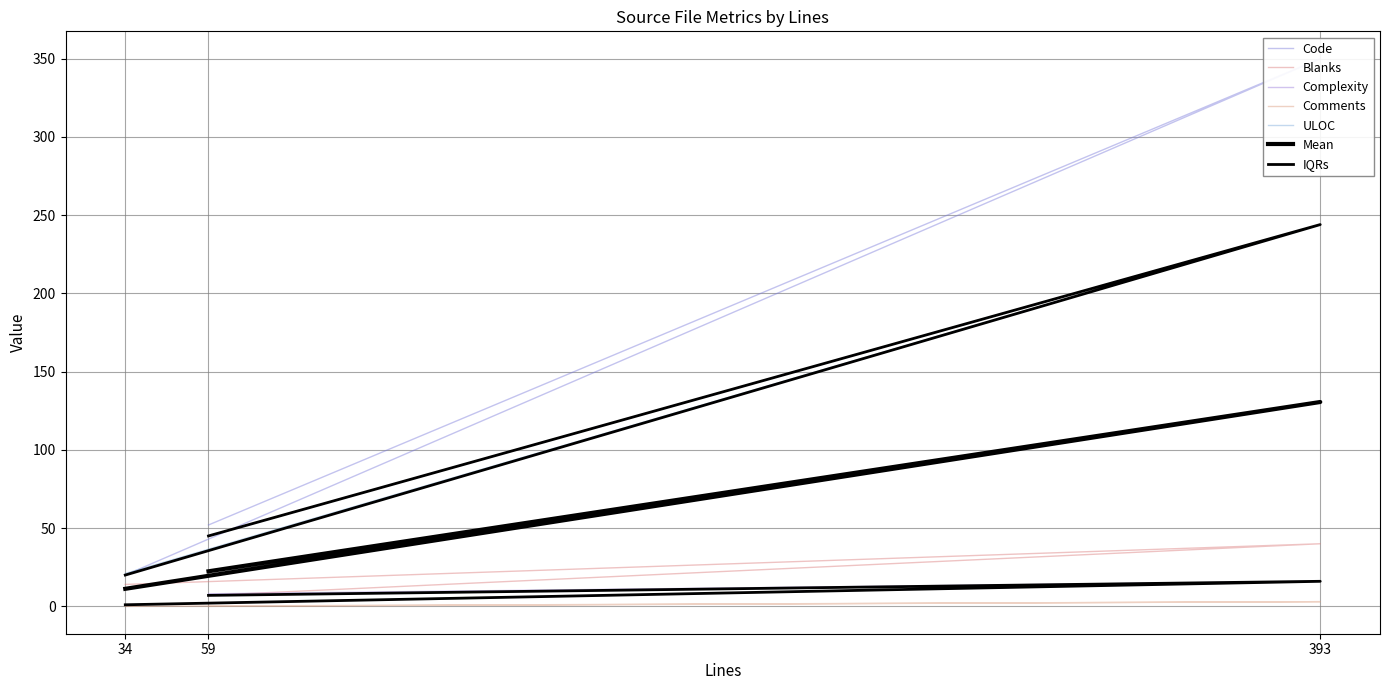

At 34, list the series in order from largest to smallest.

ULOC, Code, Blanks, Complexity, Comments